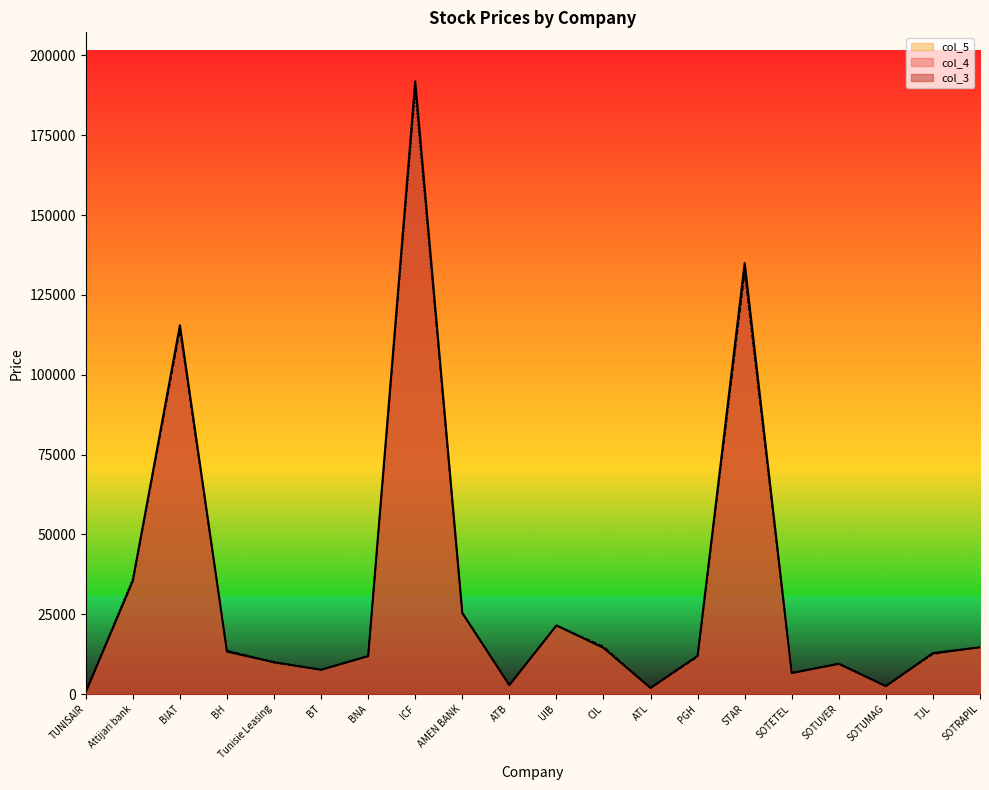

How many data points in col_5 are above 12470?

9